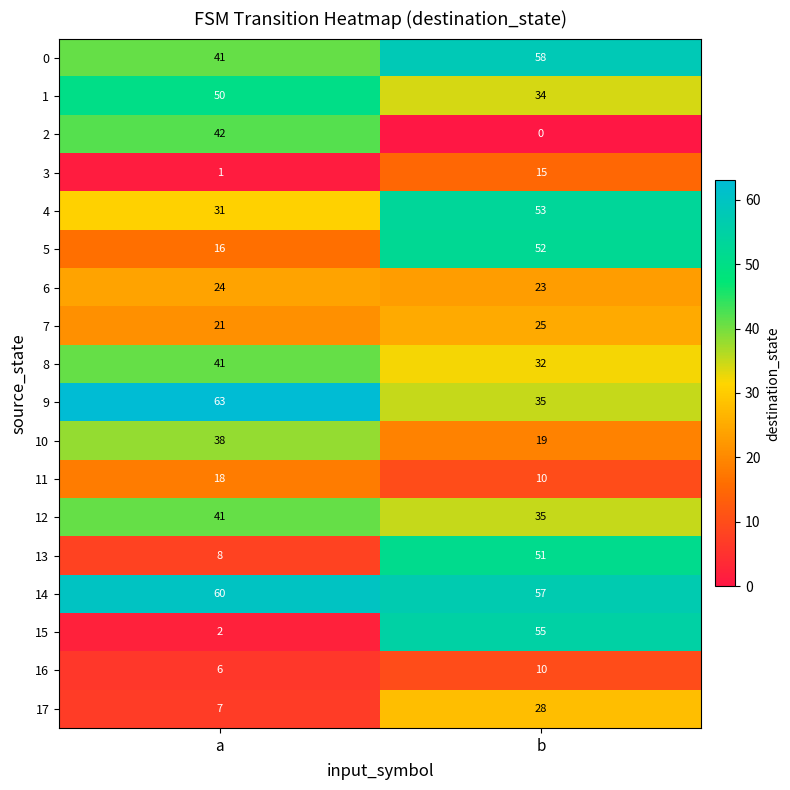

What is the total value across all series at b?

592